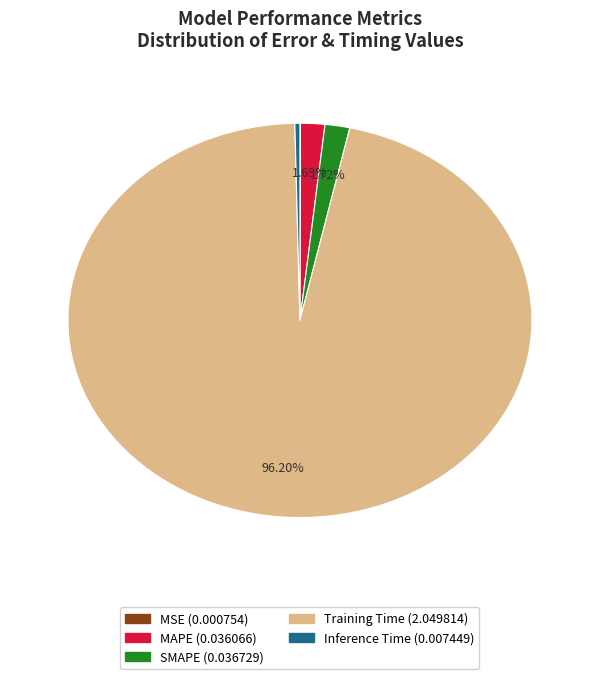

Is Training Time the majority of the pie?

Yes